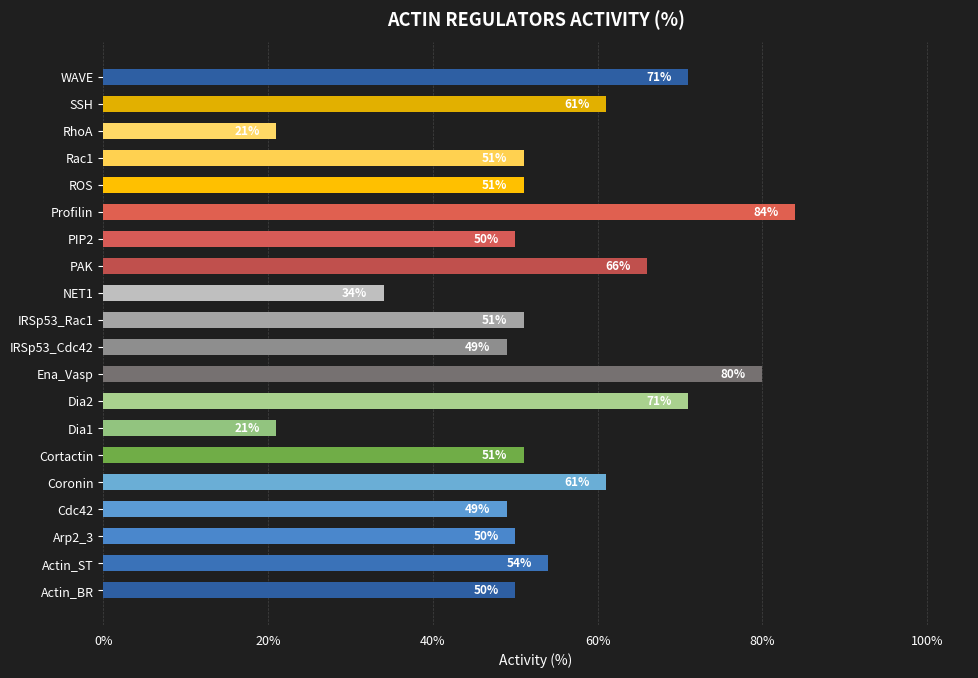

Which has a higher value, Cortactin or Profilin?

Profilin